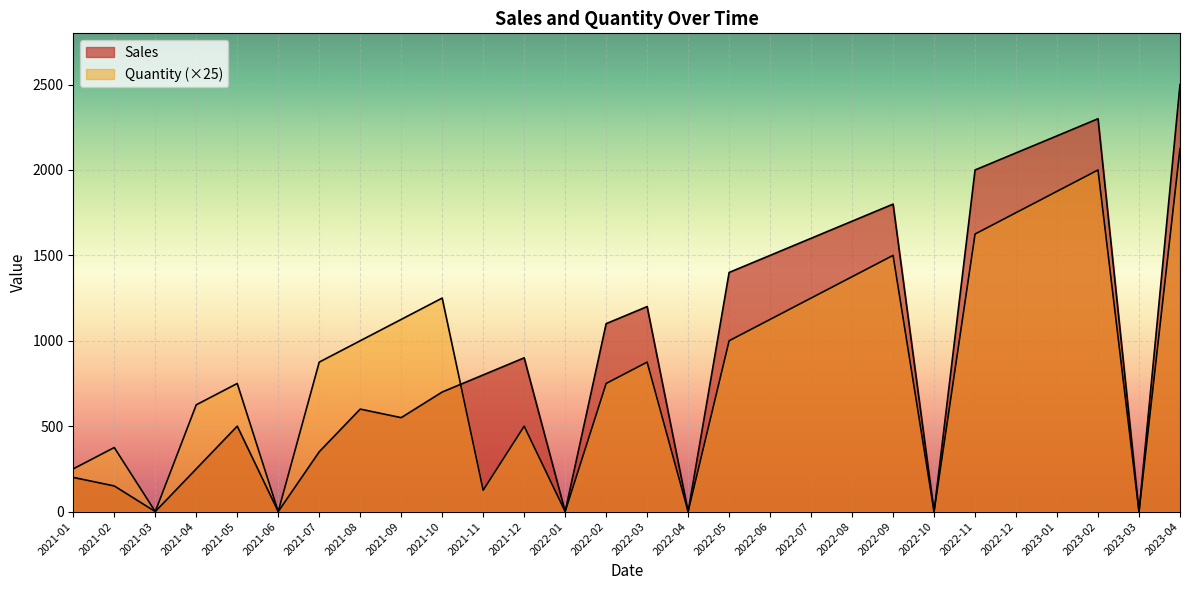

Which series has the widest spread of values?

Sales